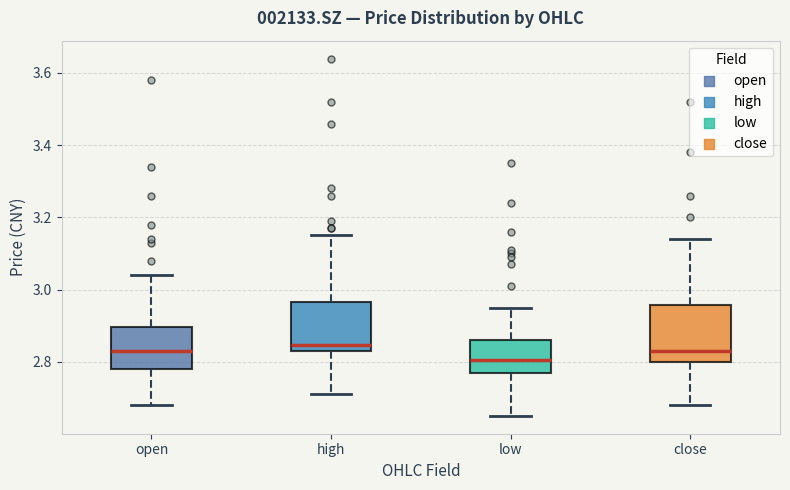

Which box's median line is the lowest?

low